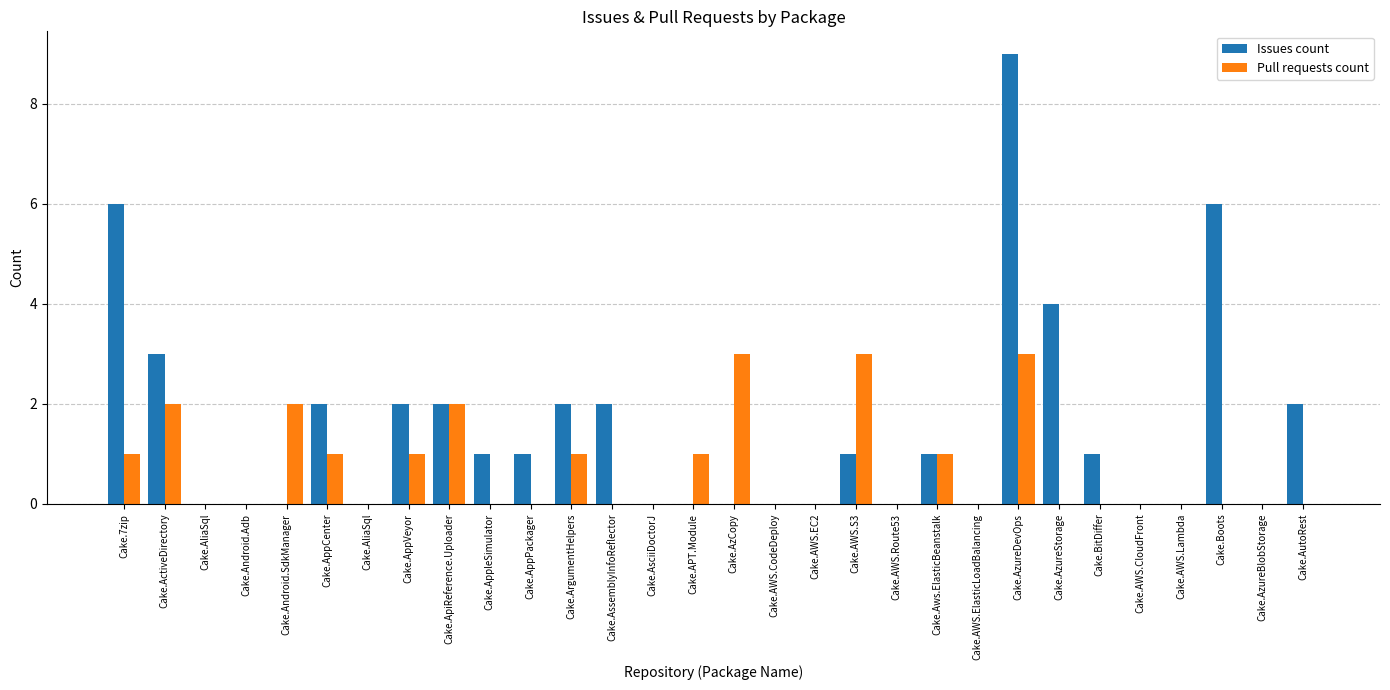

Is the value of Issues count at Cake.AzureStorage greater than the value of Pull requests count at Cake.AzureBlobStorage?

Yes